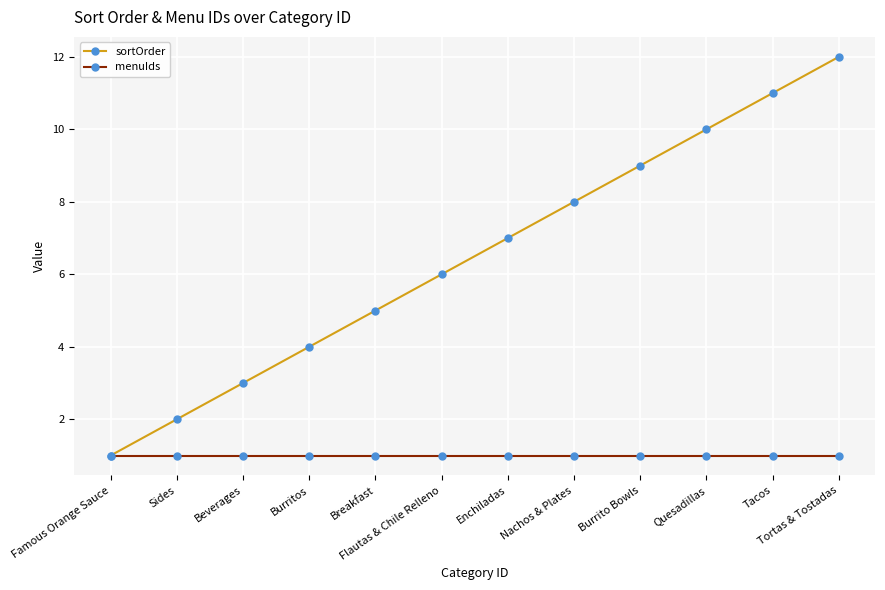

The value of sortOrder at Nachos & Plates is 8. True or false?

True